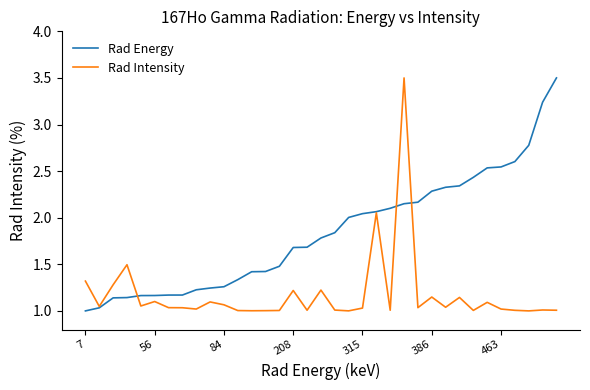

List the series in order of their overall mean, lowest first.

Rad Intensity, Rad Energy